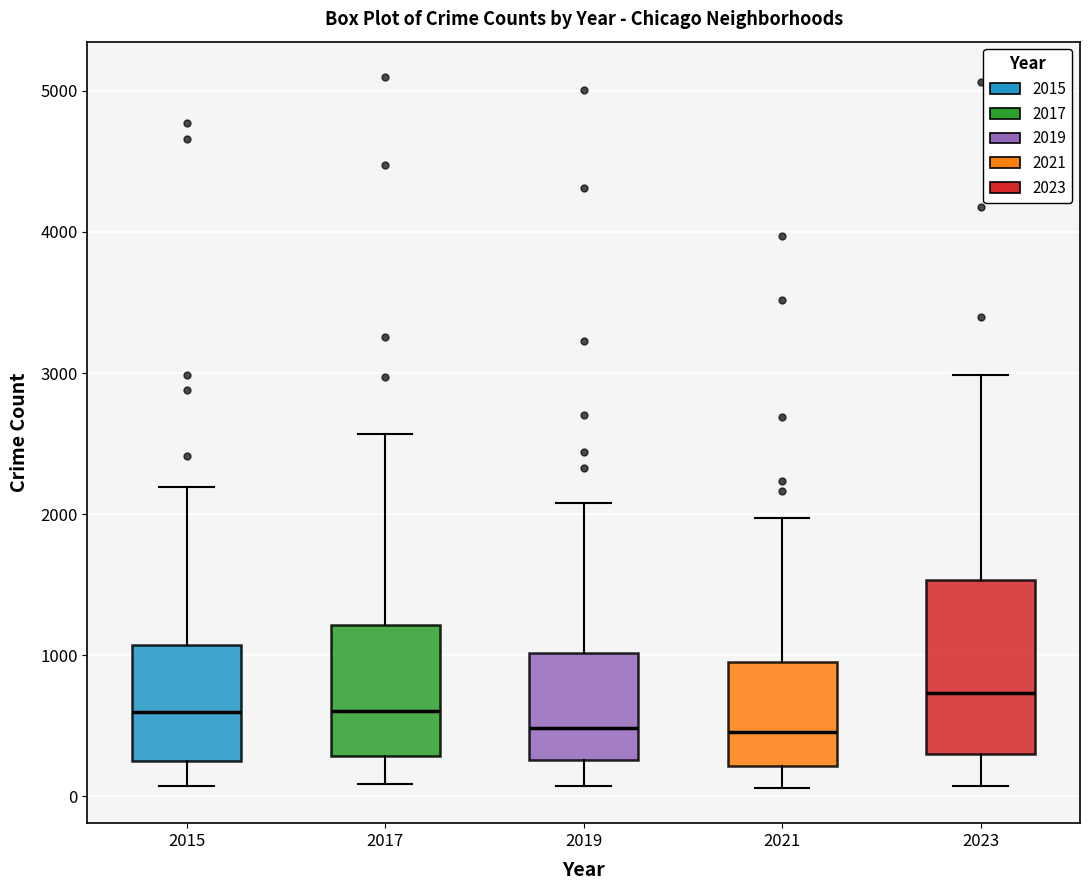

Where does the median line of the box at x = 2015 sit on the y-axis? The values are not printed on the chart, so give them approximately, as read against the axis.

600